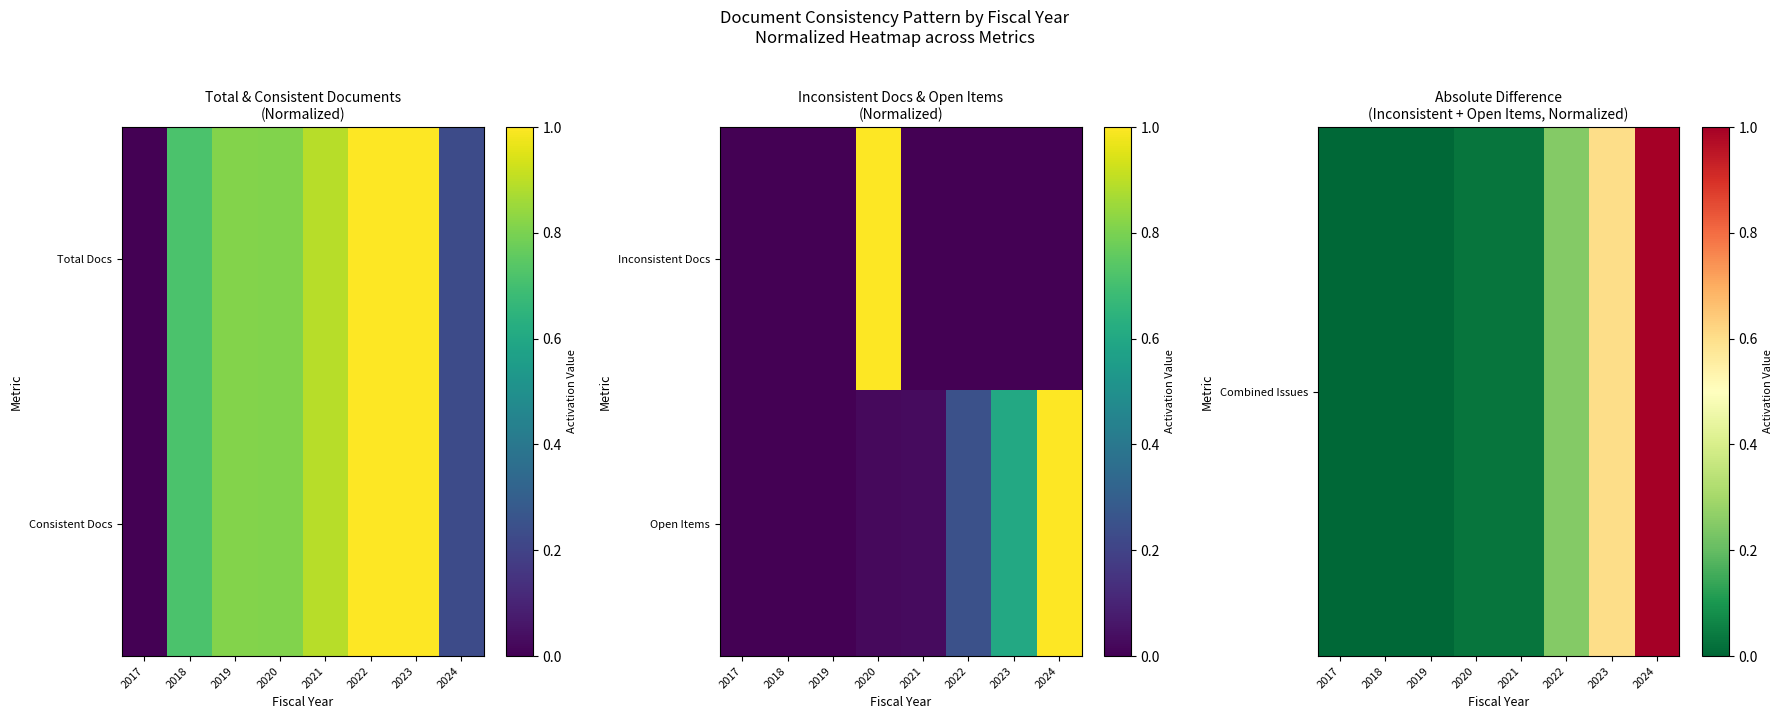

How many data points does each series have?

8